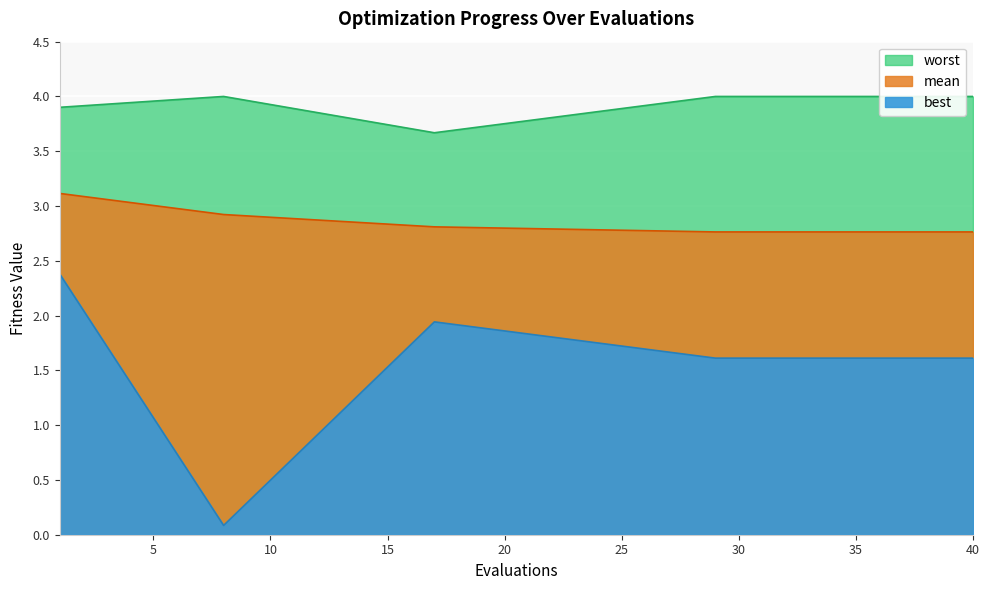

Reading left to right, what are all the values shown in this chart?

mean: 3.1	2.9	2.8	2.8	2.8	2.8	2.8	2.8	2.8	2.8	2.8	2.8	2.8	2.8	2.8
best: 2.4	0.1	1.9	1.6	1.6	1.6	1.6	1.6	1.6	1.6	1.6	1.6	1.6	1.6	1.6
worst: 3.9	4.0	3.7	4.0	4.0	4.0	4.0	4.0	4.0	4.0	4.0	4.0	4.0	4.0	4.0